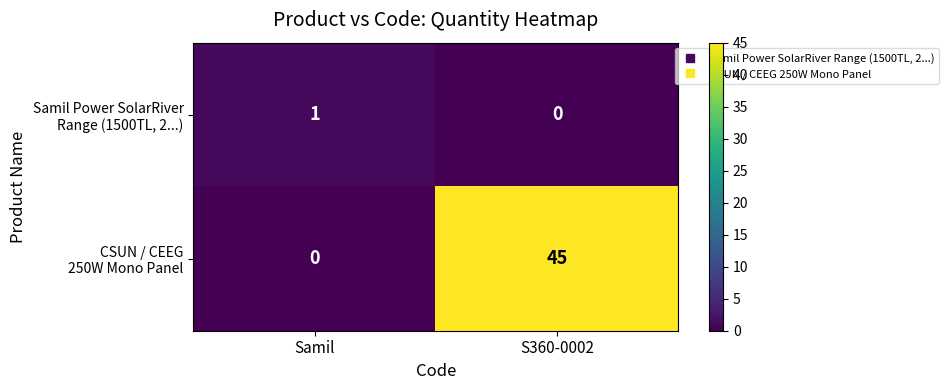

Which category has the highest value across all series?

S360-0002